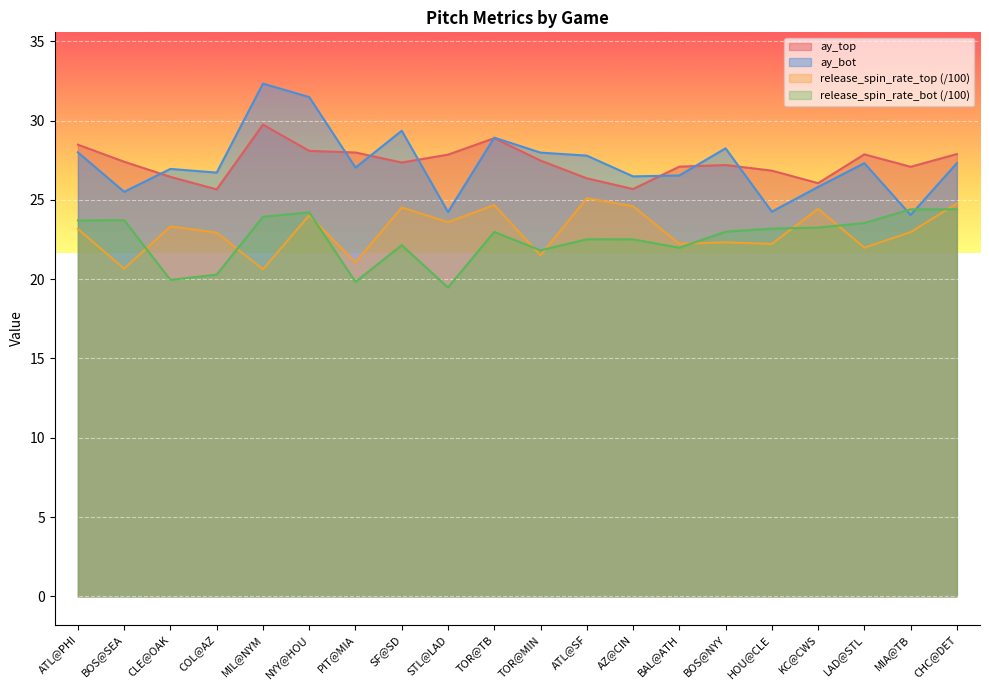

True or false: release_spin_rate_bot has more than 1 points higher than both neighbors.

True